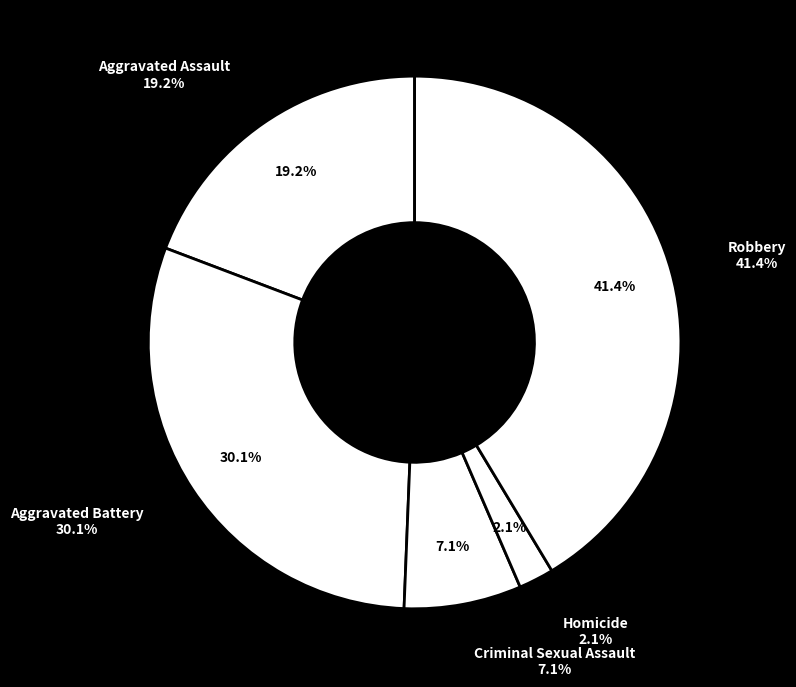

Which category has the smallest portion of the pie?

Homicide